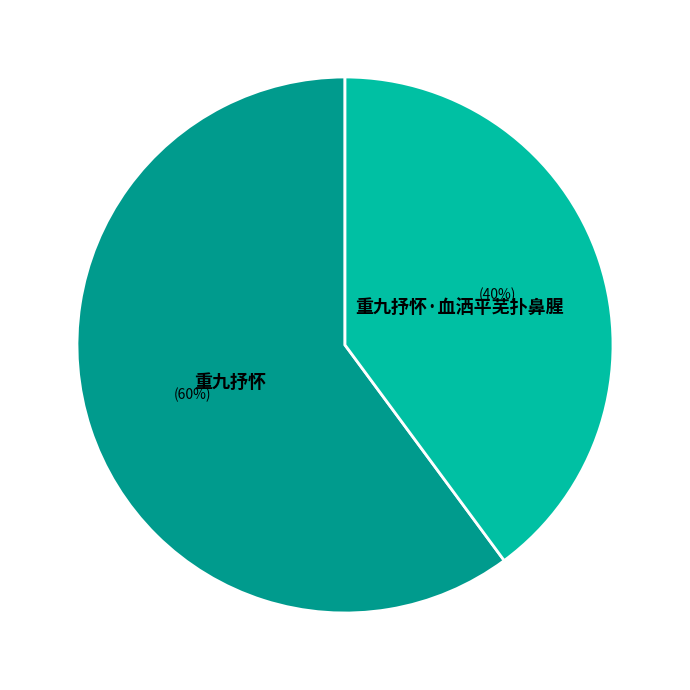

What is the largest slice in the pie chart?

重九抒怀